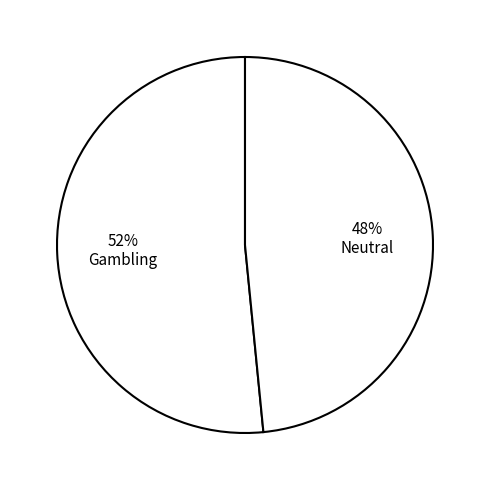

How many segments does this pie chart have?

2